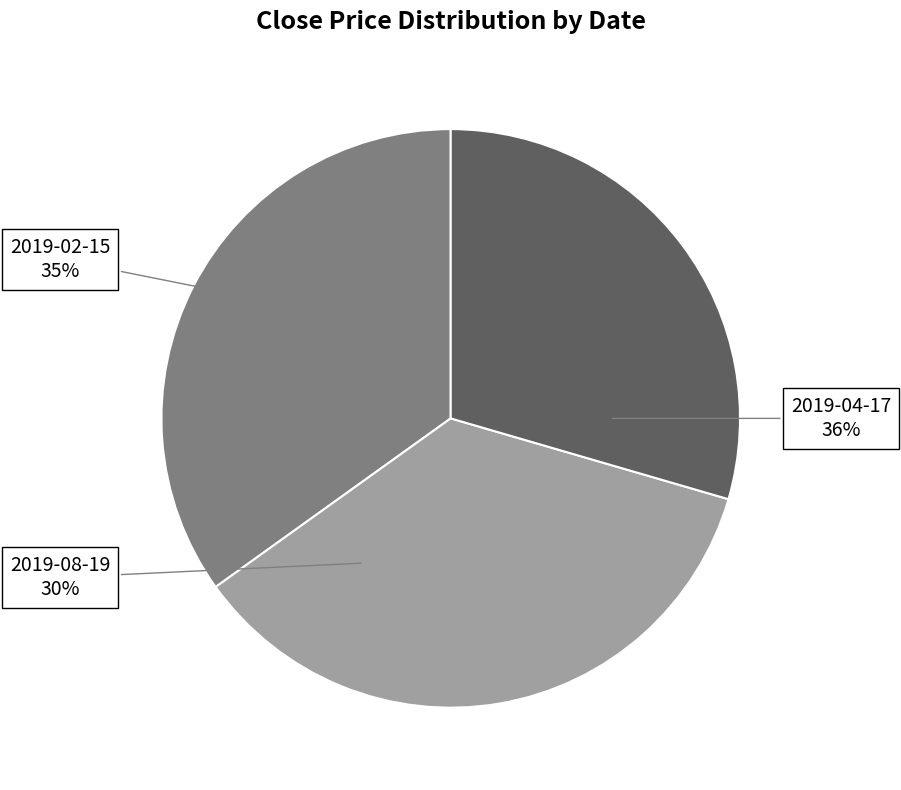

What is the total percentage of 2019-02-15 and 2019-04-17?

70.5%